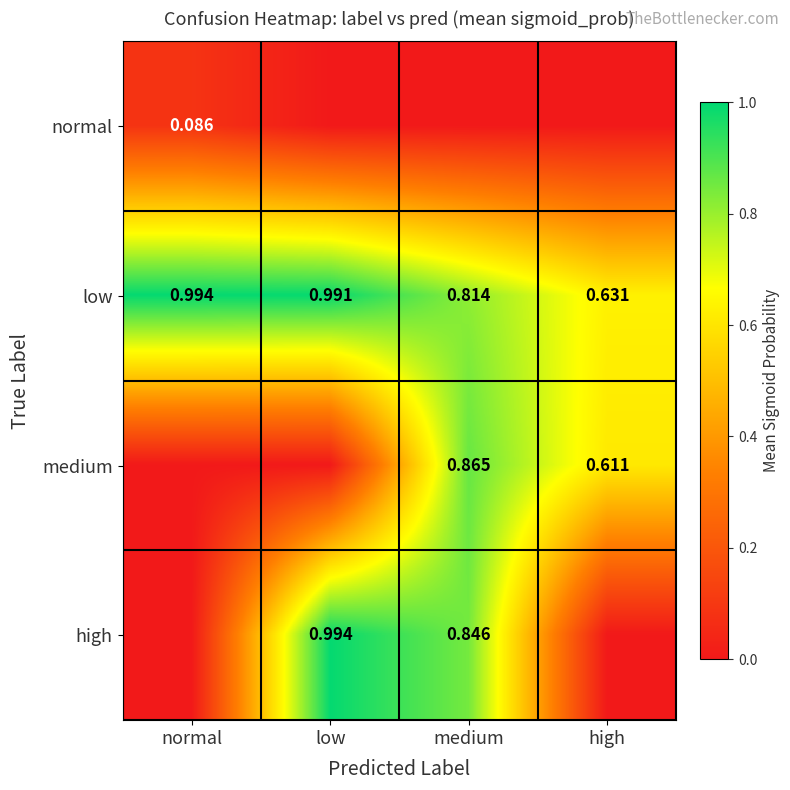

Between medium and high, which is larger?

medium